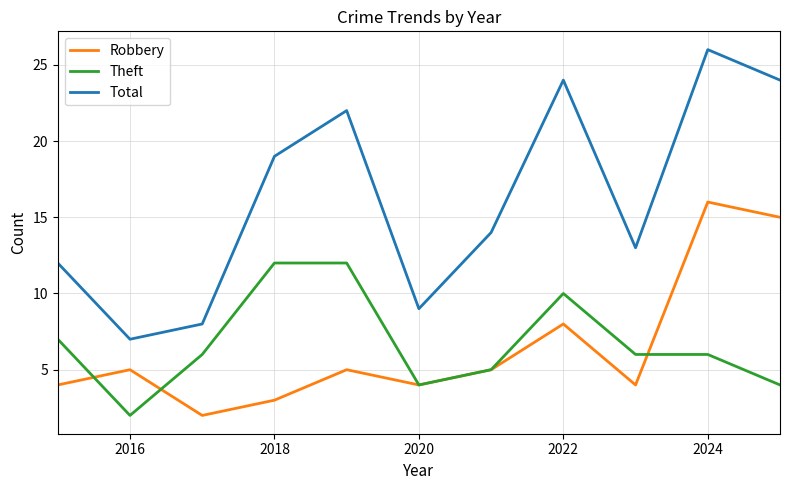

What is the maximum value shown in the chart?

26